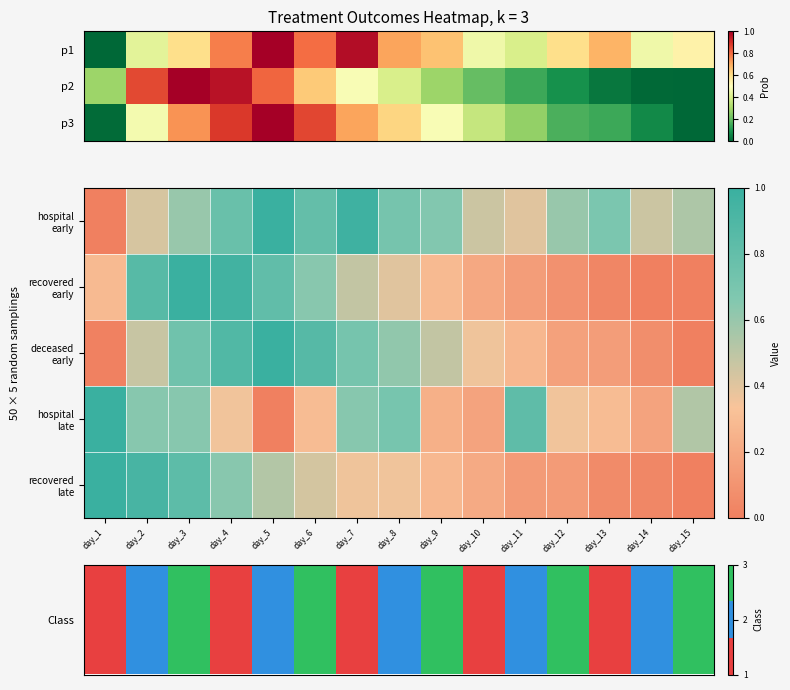

What is the average value of the deceased early series?

0.5